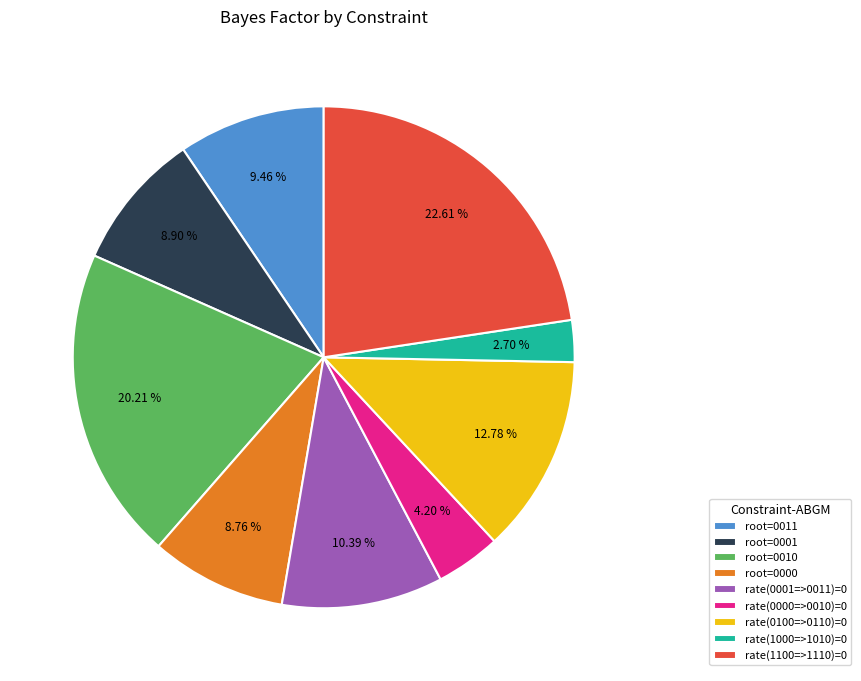

Combined, do root=0011 and rate(1100=>1110)=0 account for over 50%?

No